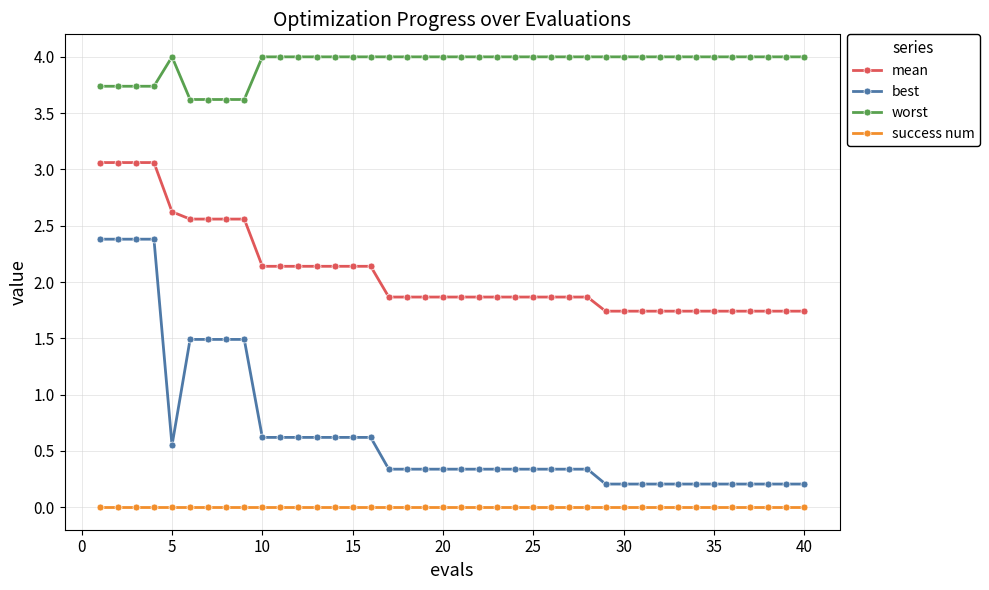

Which series has the widest spread of values?

best